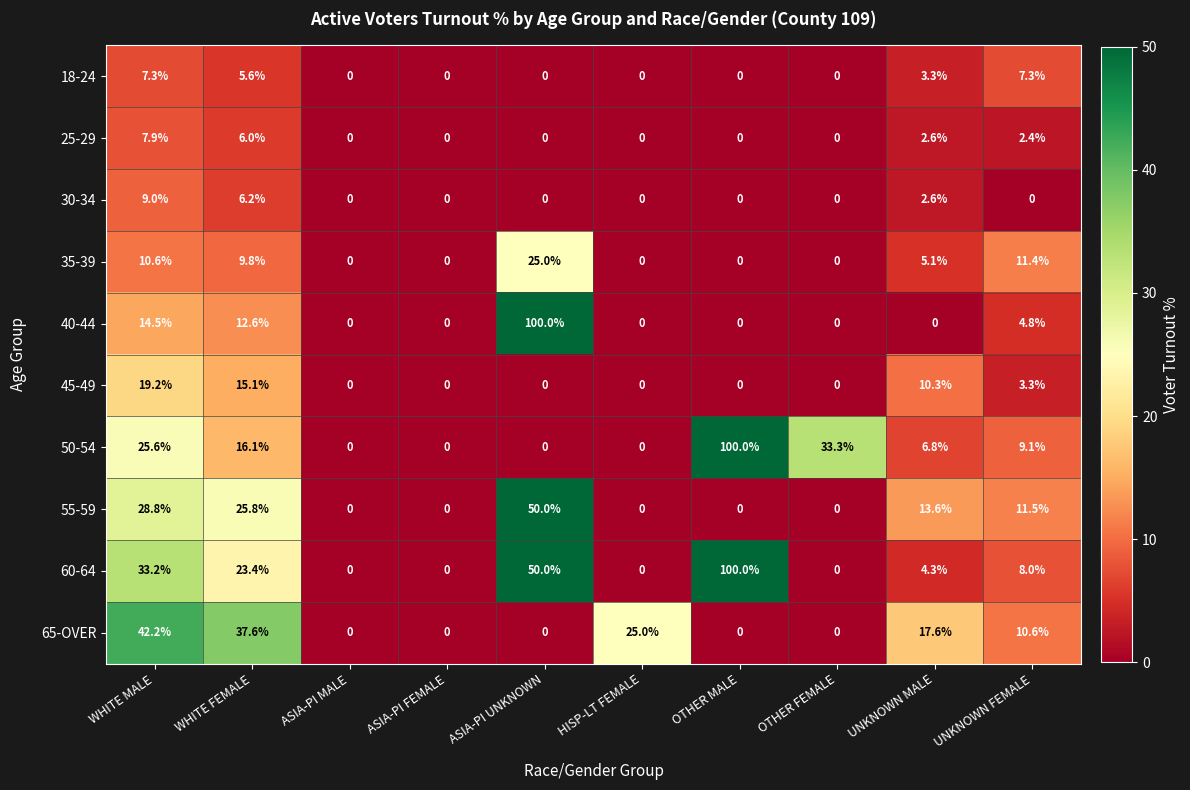

The 45-49 series shows 10.4 at ASIA-PI UNKNOWN. True or false?

False